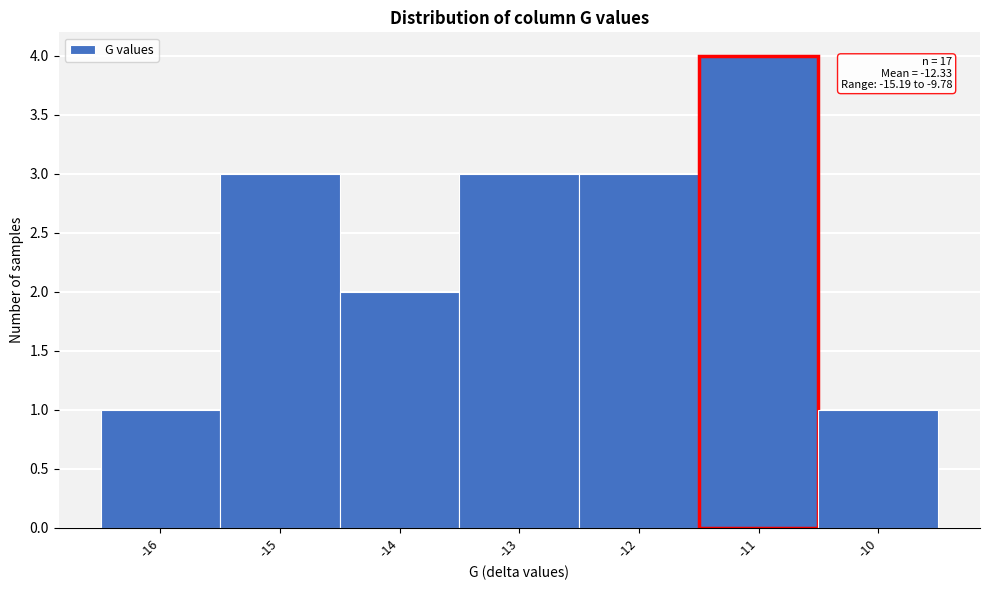

Reading left to right, what are all the values shown in this chart?

-16=1	-15=3	-14=2	-13=3	-12=3	-11=4	-10=1